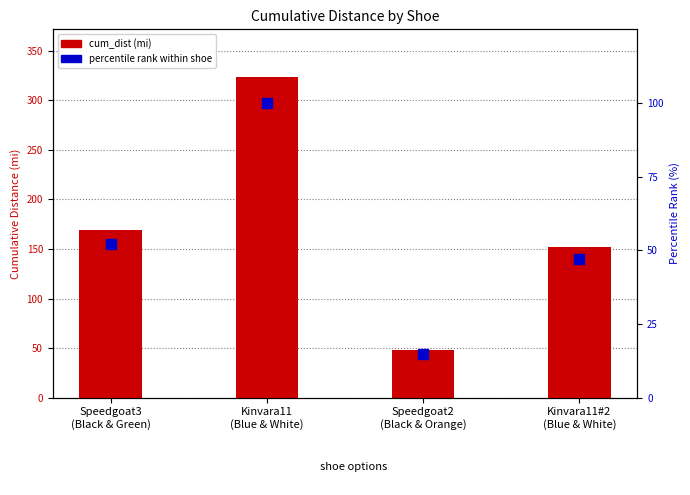

At how many categories does at least one series exceed 149?

3